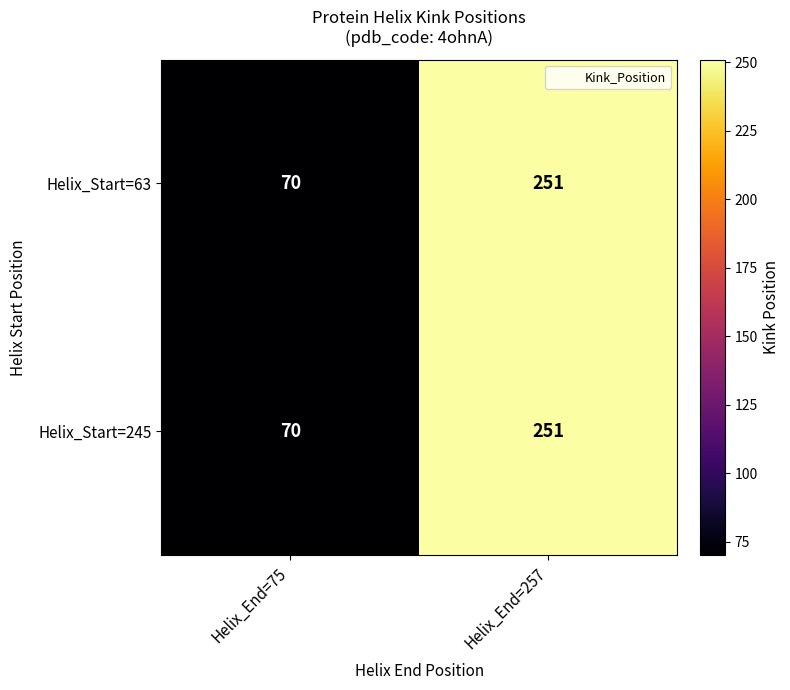

The Helix_Start=245 series shows 70 at Helix_End=75. True or false?

True